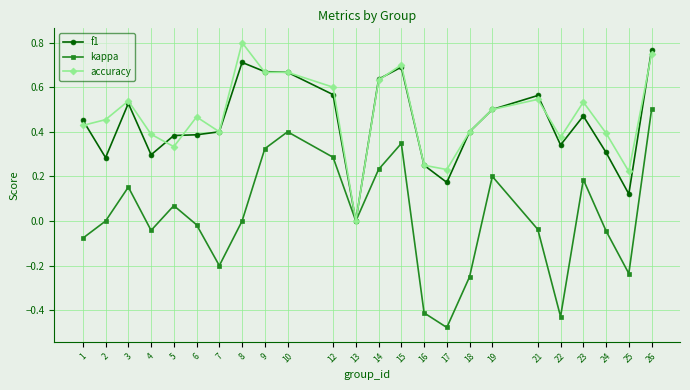

The value of accuracy at 22 is 0.6. True or false?

False